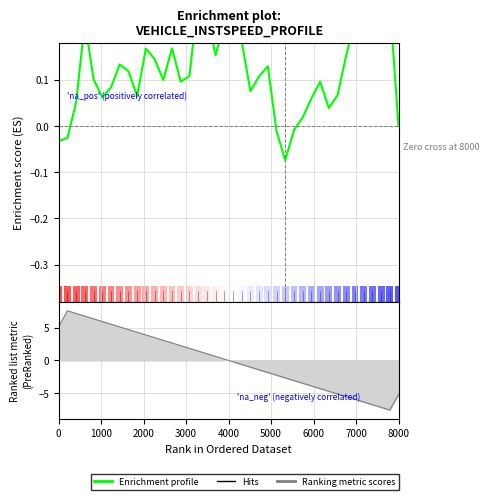

How many lines are shown in the chart?

1